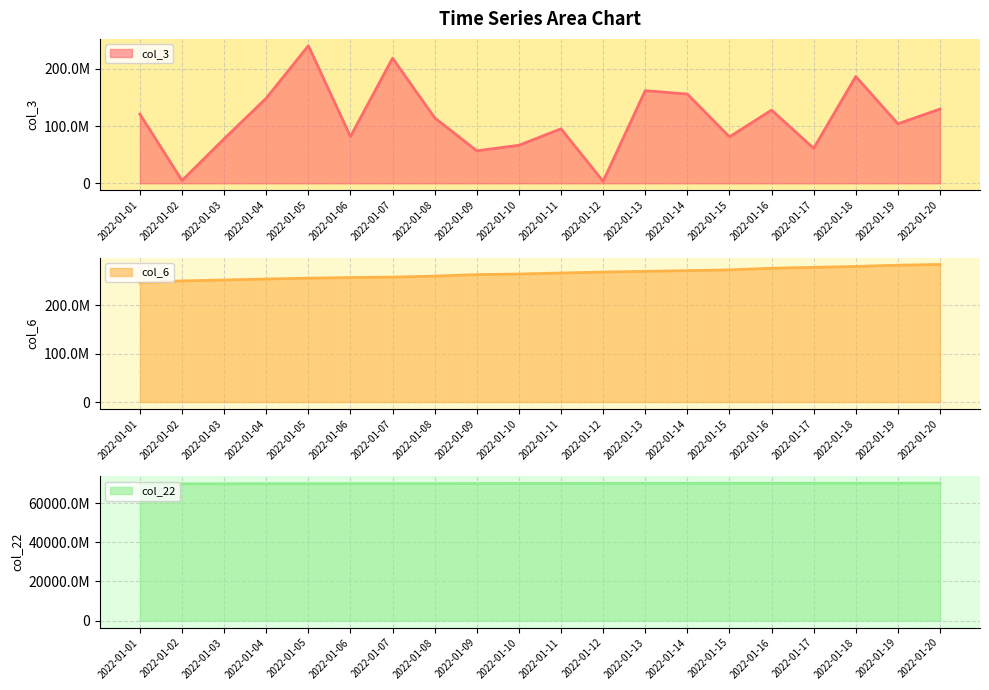

Reading left to right, list all the values displayed in this chart.

col_3: 2022-01-01=120844552	2022-01-02=4834024	2022-01-03=77742816	2022-01-04=148638592	2022-01-05=240296752	2022-01-06=81771000	2022-01-07=218547256	2022-01-08=114372360	2022-01-09=56765408	2022-01-10=66451736	2022-01-11=95205848	2022-01-12=3517768	2022-01-13=161891424	2022-01-14=155847112	2022-01-15=81123944	2022-01-16=127834600	2022-01-17=61157480	2022-01-18=186611120	2022-01-19=103980920	2022-01-20=129714376
col_6: 2022-01-01=246494432	2022-01-02=250170700	2022-01-03=252064607	2022-01-04=254123305	2022-01-05=255853067	2022-01-06=257137414	2022-01-07=258053113	2022-01-08=260113773	2022-01-09=263214053	2022-01-10=264404736	2022-01-11=266533489	2022-01-12=268428940	2022-01-13=269990902	2022-01-14=271413875	2022-01-15=272947062	2022-01-16=276411068	2022-01-17=278139995	2022-01-18=280078088	2022-01-19=282631816	2022-01-20=284148564
col_22: 2022-01-01=69750572400	2022-01-02=69790479168	2022-01-03=69814620880	2022-01-04=69849363232	2022-01-05=69864839856	2022-01-06=69879836296	2022-01-07=69890269512	2022-01-08=69903198920	2022-01-09=69927075256	2022-01-10=69946970160	2022-01-11=69965079296	2022-01-12=69981166776	2022-01-13=69992045944	2022-01-14=70005725096	2022-01-15=70022929280	2022-01-16=70049601712	2022-01-17=70060941504	2022-01-18=70077675648	2022-01-19=70097558624	2022-01-20=70120037800